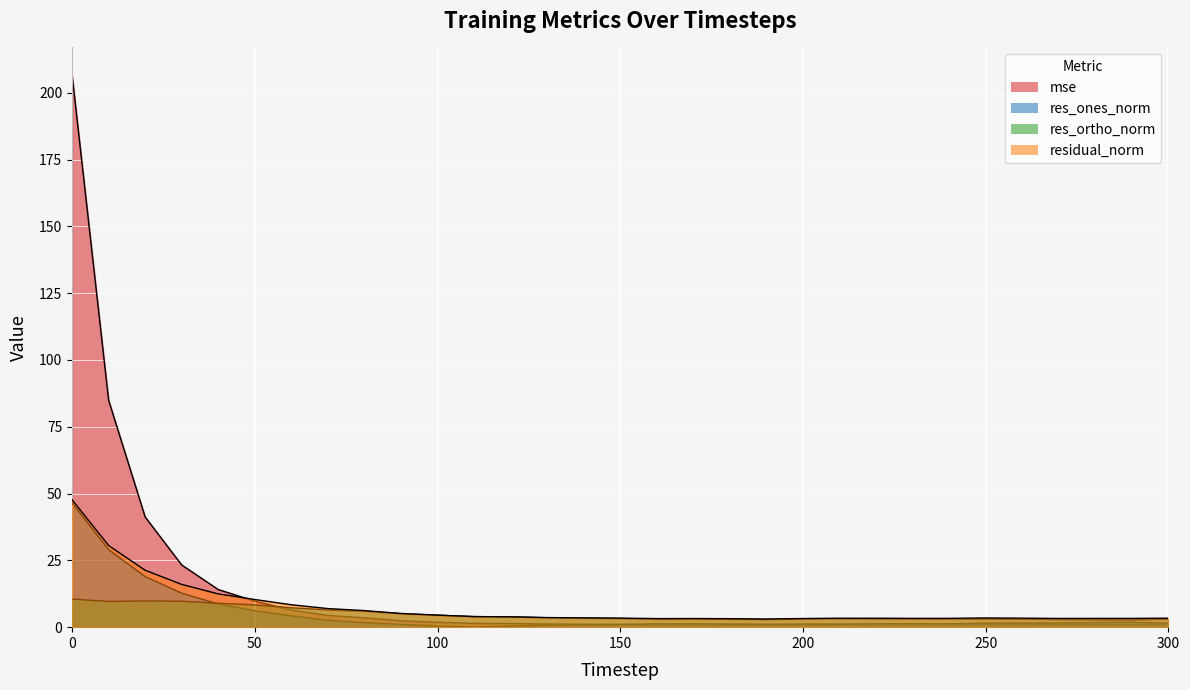

Which has a higher value, 210 or 130?

130